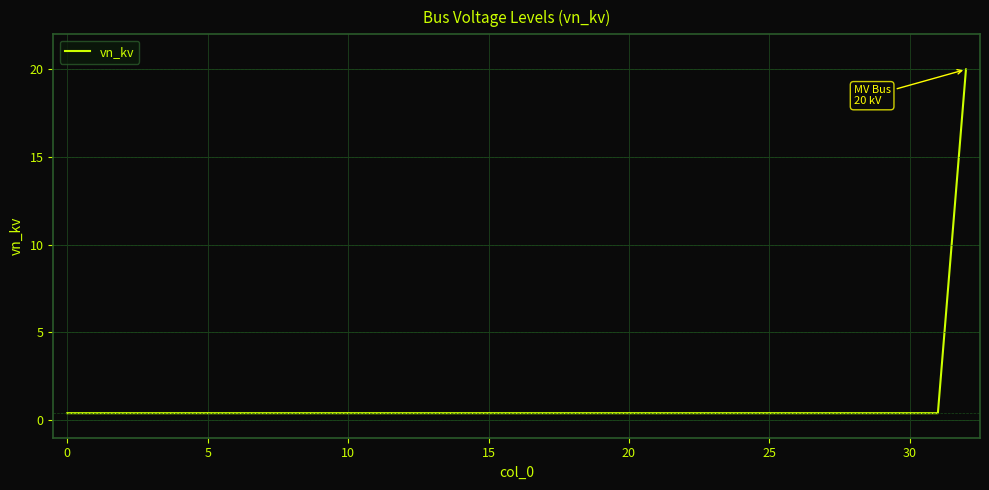

Reading left to right, list all the values displayed in this chart.

0.4	0.4	0.4	0.4	0.4	0.4	0.4	0.4	0.4	0.4	0.4	0.4	0.4	0.4	0.4	0.4	0.4	0.4	0.4	0.4	0.4	0.4	0.4	0.4	0.4	0.4	0.4	0.4	0.4	0.4	0.4	0.4	20.0